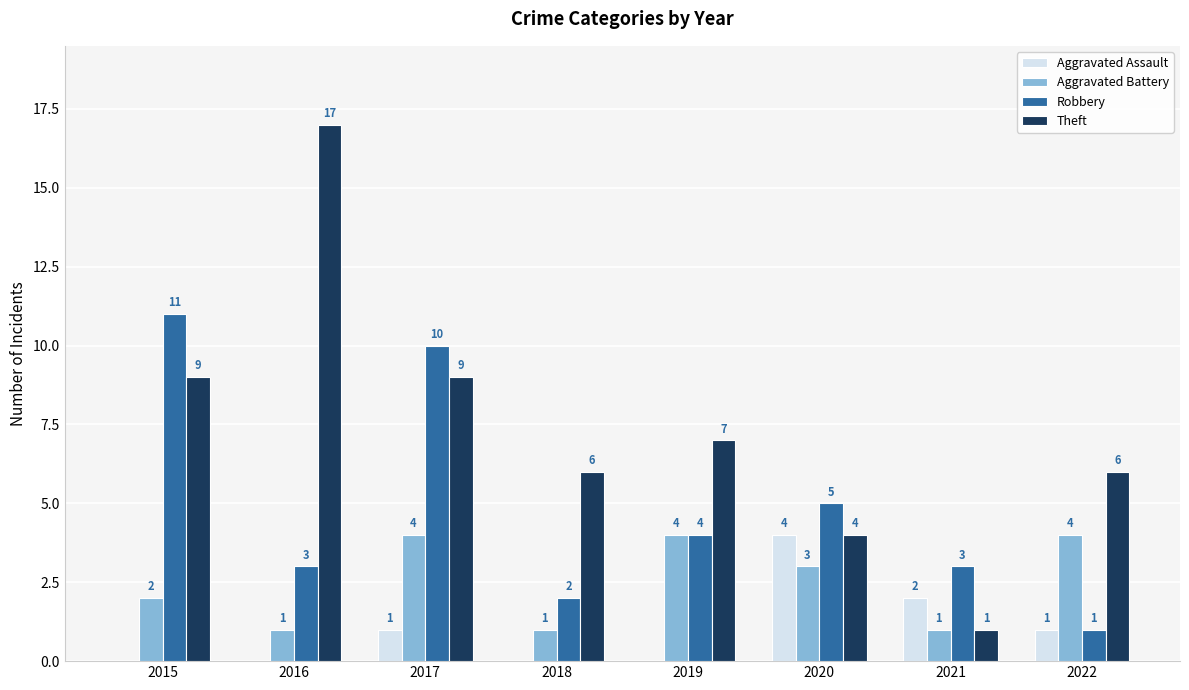

Is it true that Theft equals 17 at 2016?

True